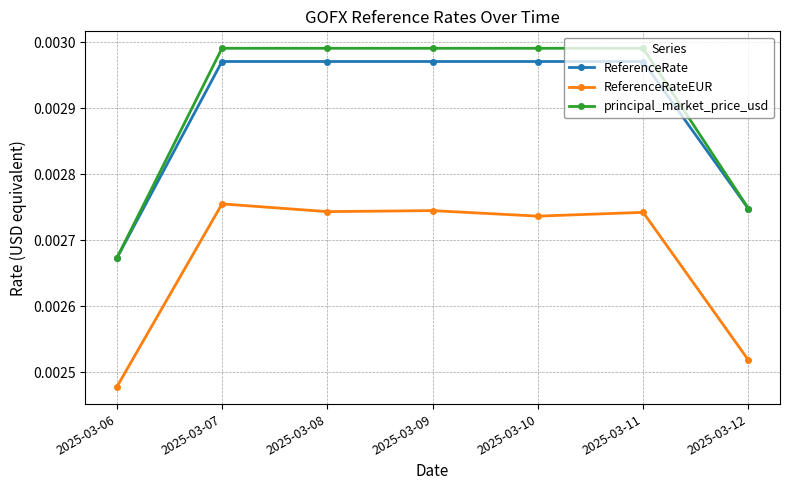

Is the value of ReferenceRateEUR at 2025-03-08 greater than the value of principal_market_price_usd at 2025-03-11?

No